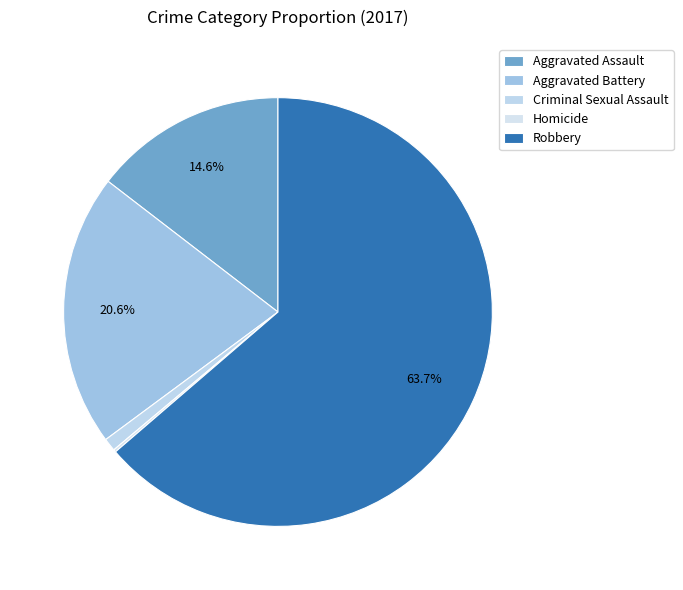

To the nearest percent, what is the average slice percentage?

20%